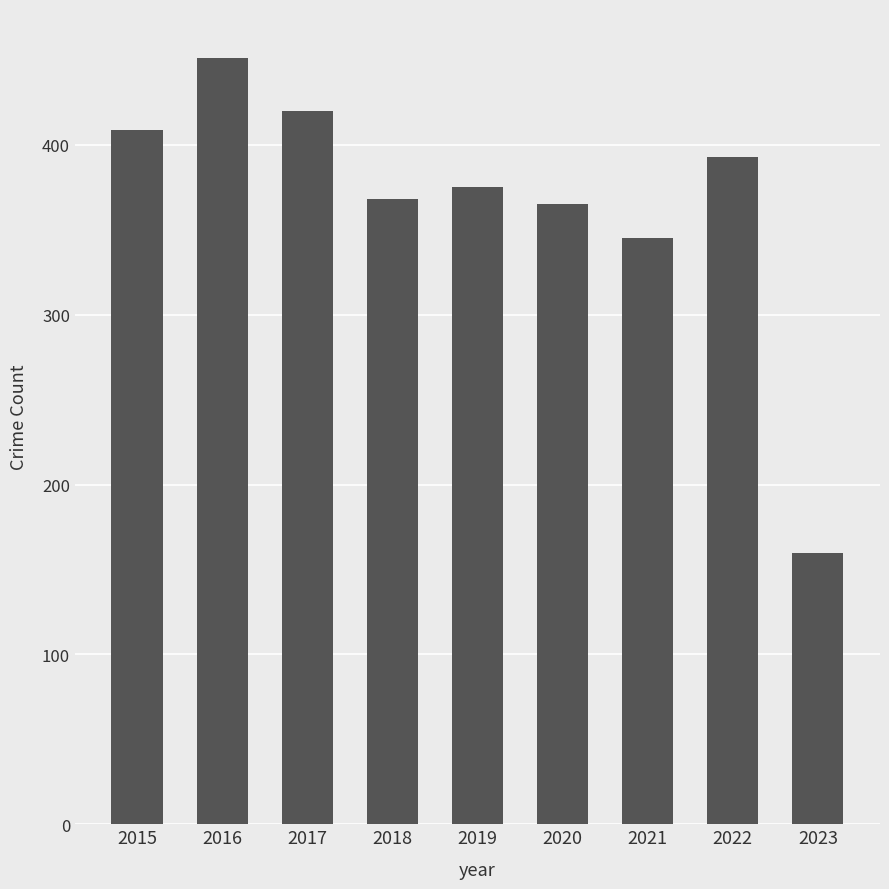

What is the value of the 5th bar from the left?

375